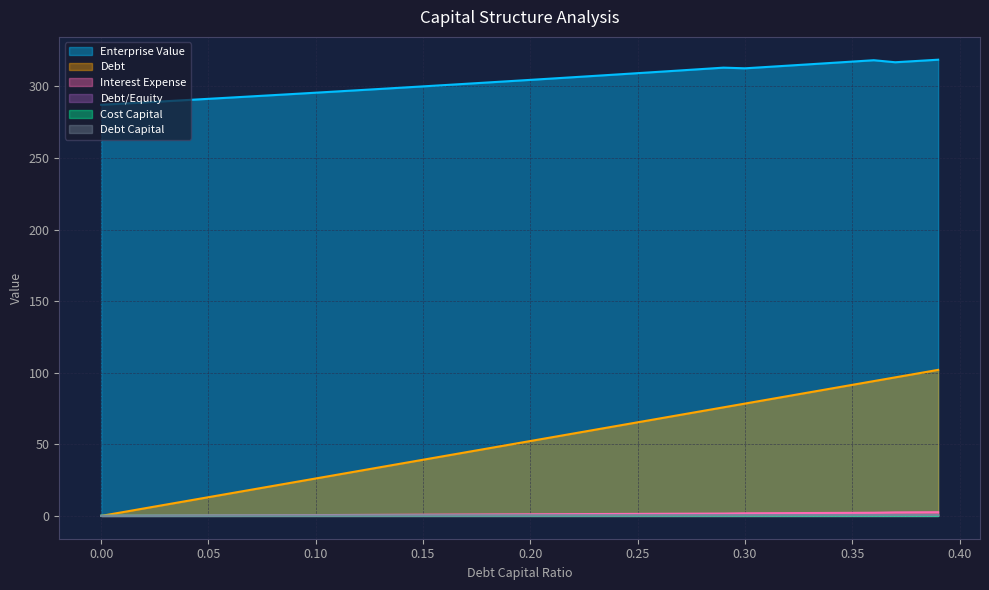

What is the difference between the maximum and second lowest values in the Interest Expense series?

2.5